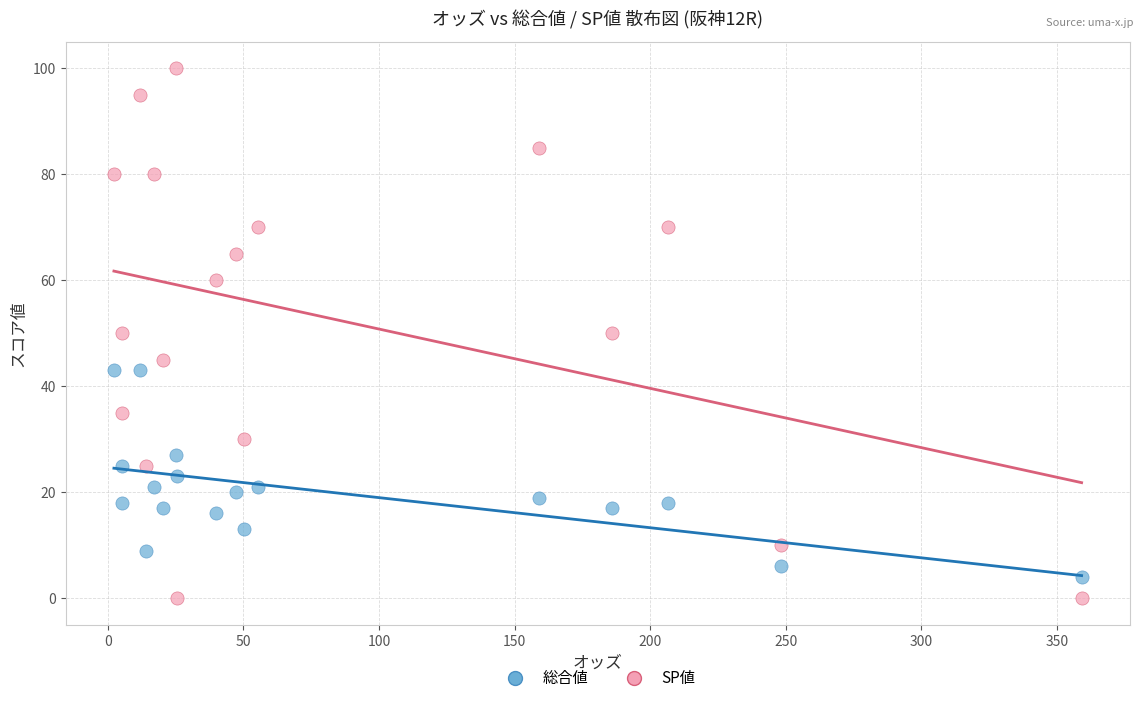

Which series has the widest spread of Y values?

SP値